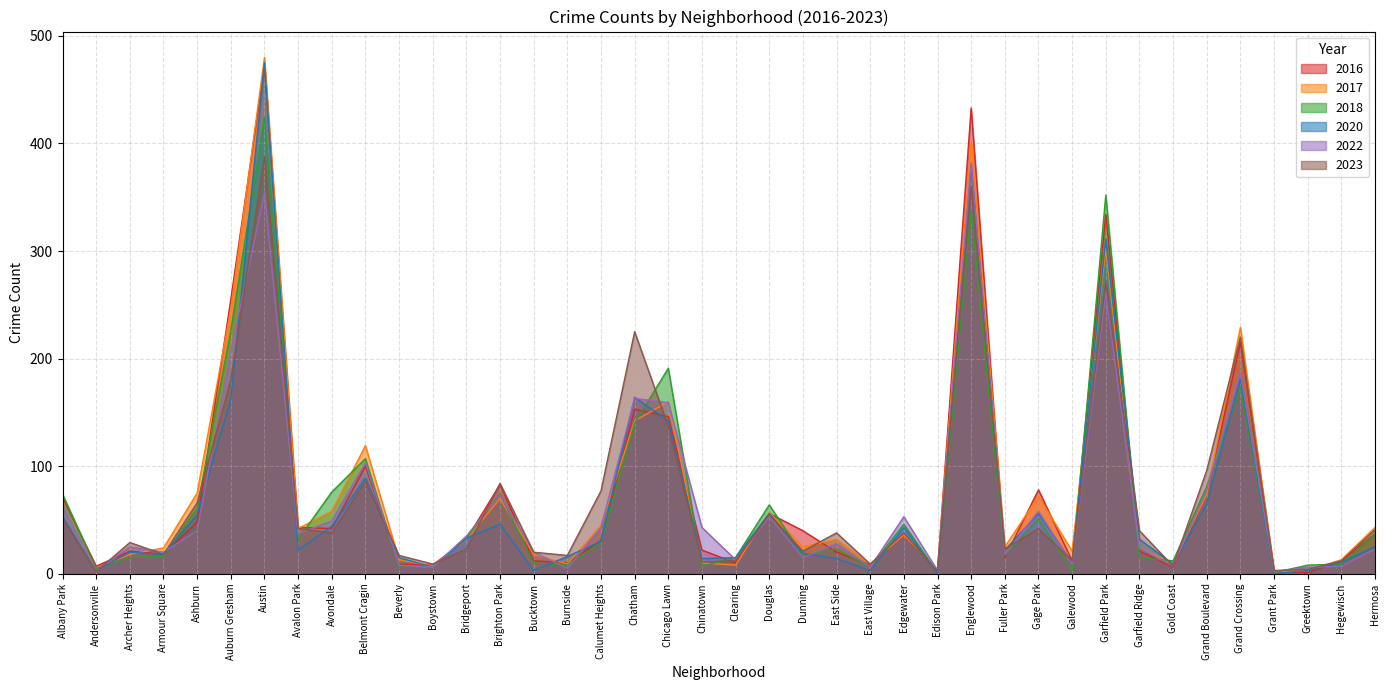

What are all the series names shown in the legend?

2016, 2017, 2018, 2020, 2022, 2023